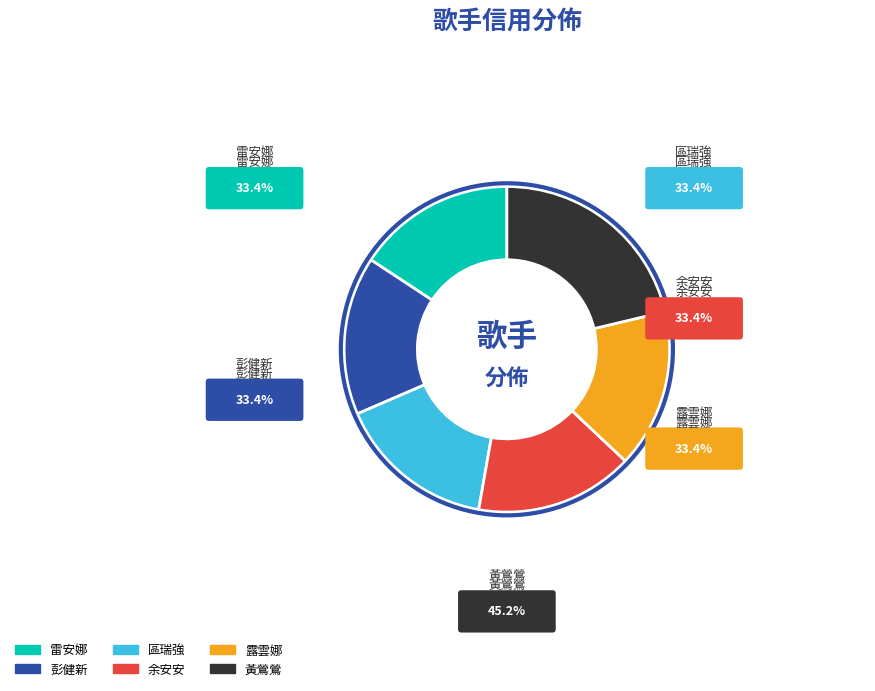

Rank the categories by value from highest to lowest.

黃鶯鶯, 雷安娜, 彭健新, 區瑞強, 余安安, 露雲娜